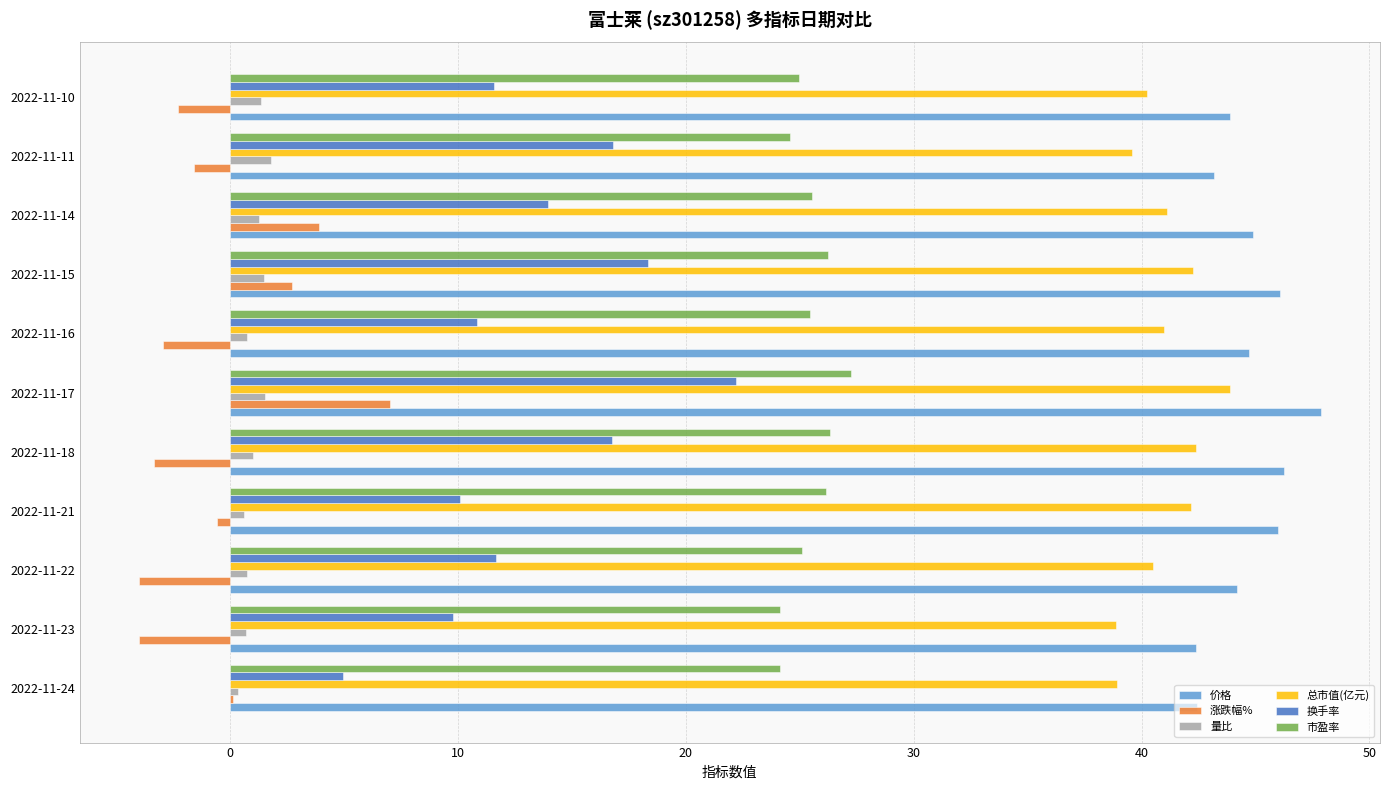

At which category is the sum across all series the highest?

2022-11-17